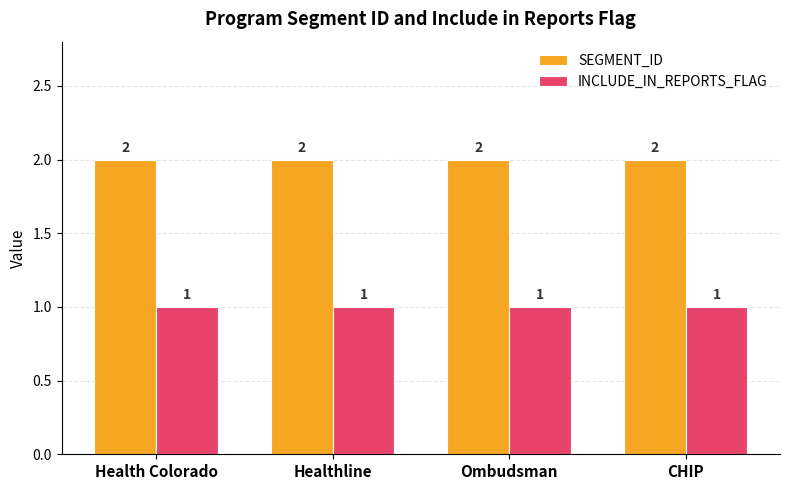

List the series in order of their peak value, highest first.

SEGMENT_ID, INCLUDE_IN_REPORTS_FLAG